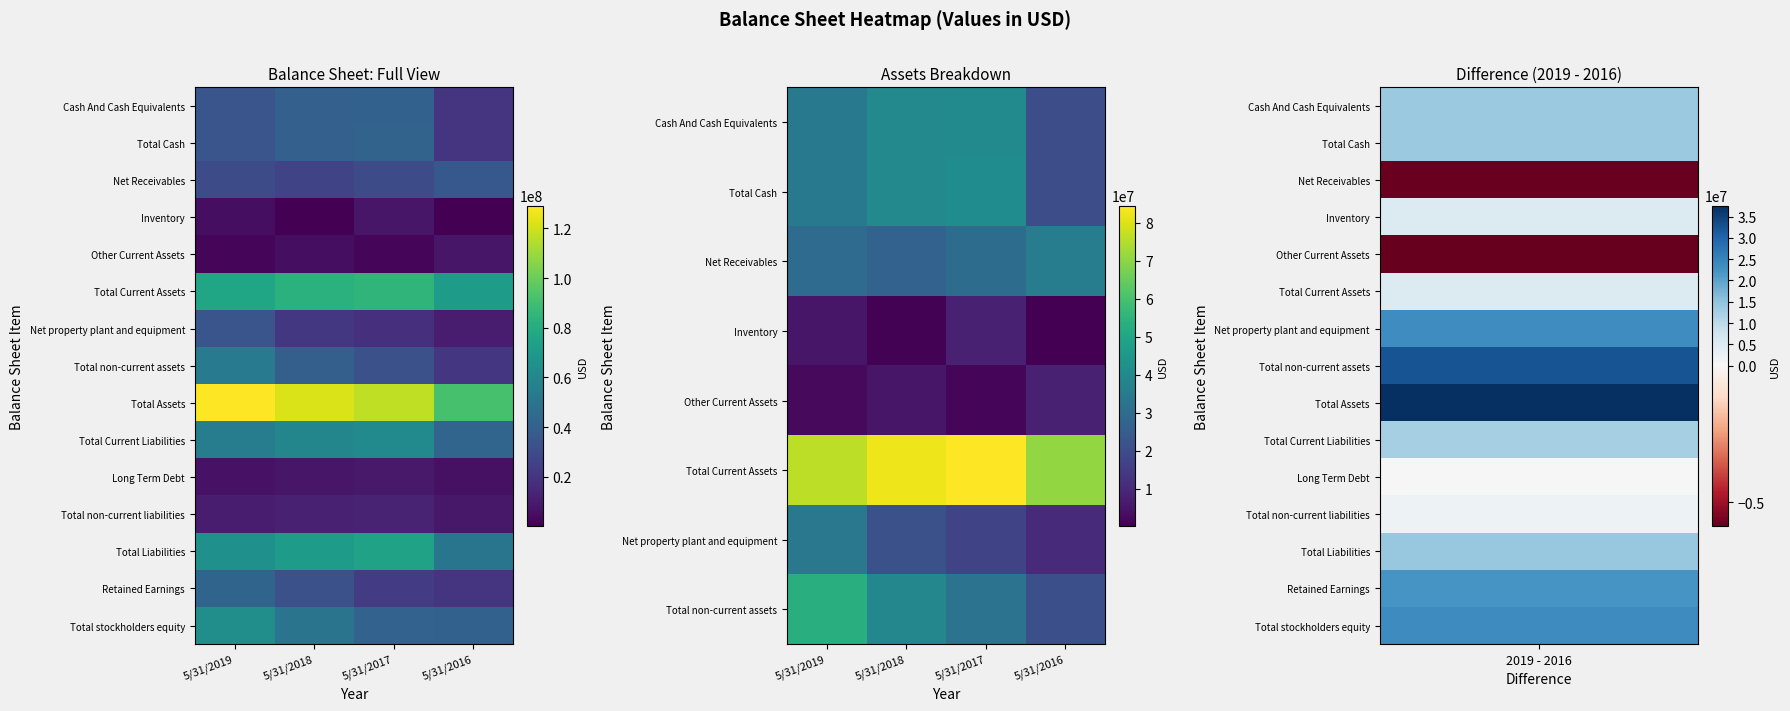

What is the spread (max minus min) of values at 5/31/2018?

121129000